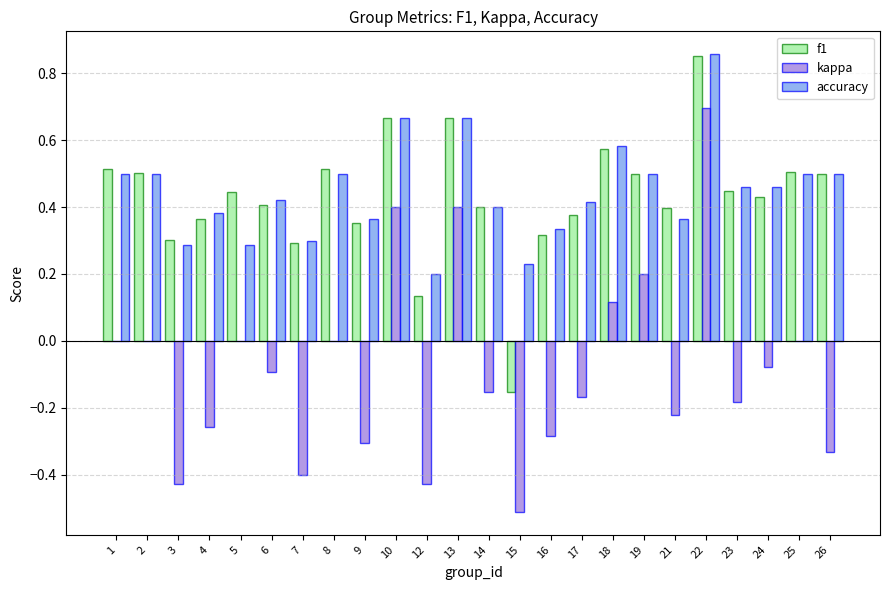

Is the value of f1 at 17 greater than the value of accuracy at 19?

No